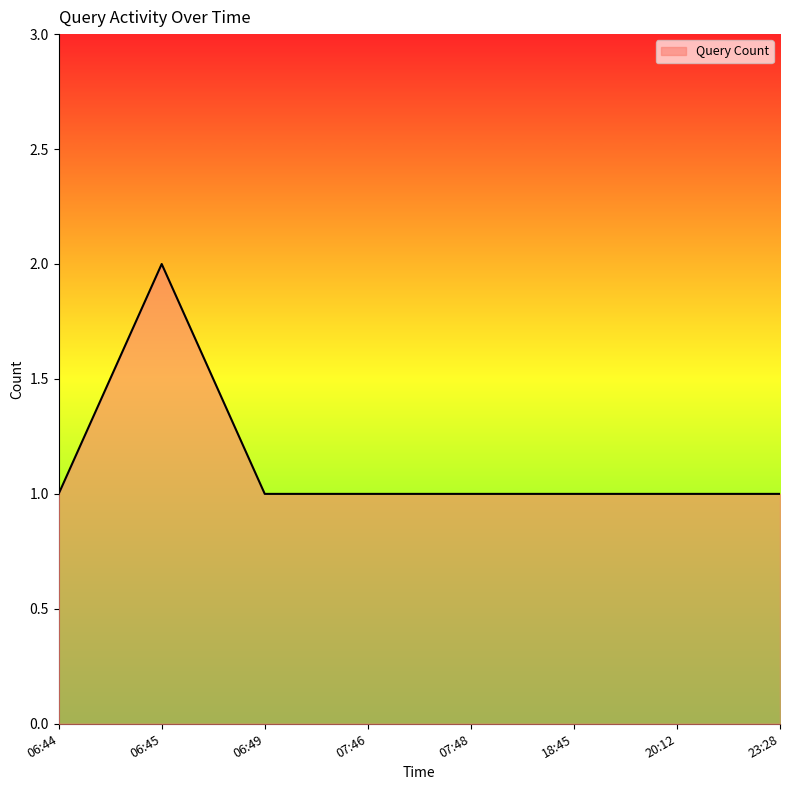

What position from the right is 07:48?

4